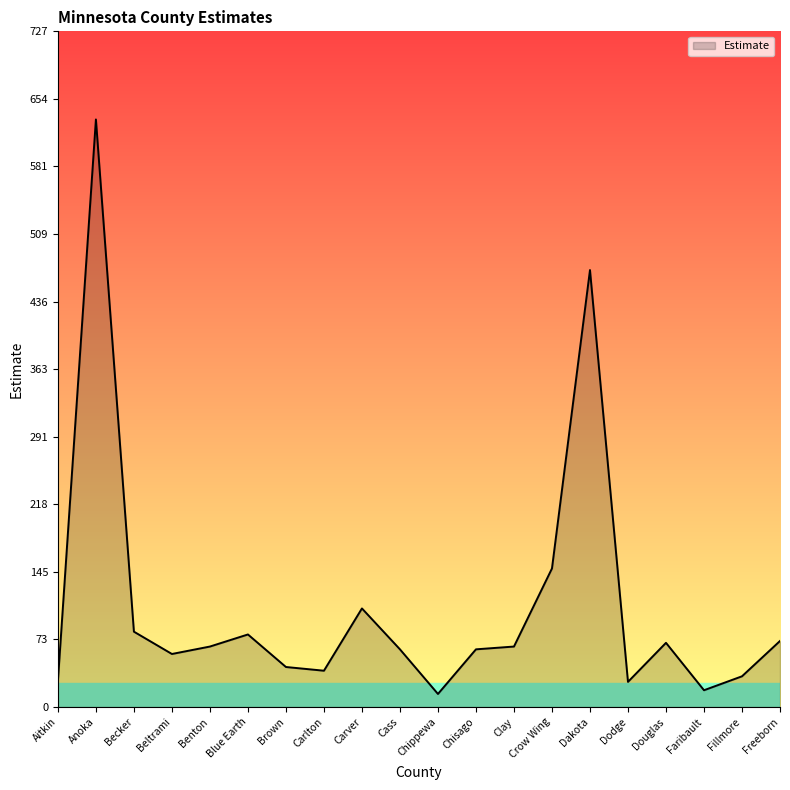

Count the number of data series in this chart.

1